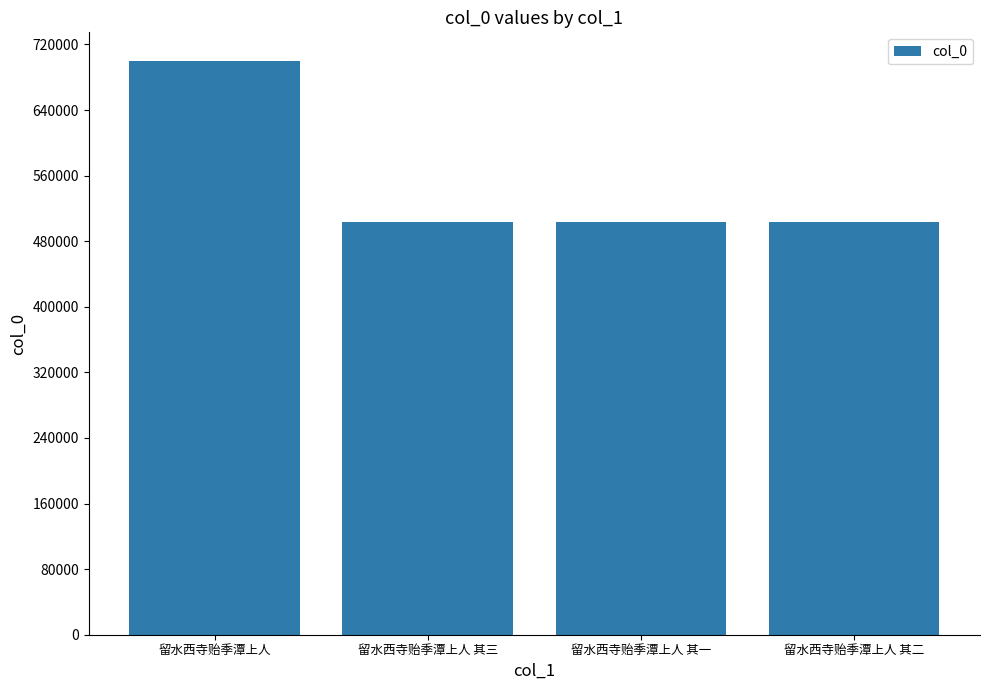

Is it true that the value at 留水西寺贻季潭上人 is 440955?

False